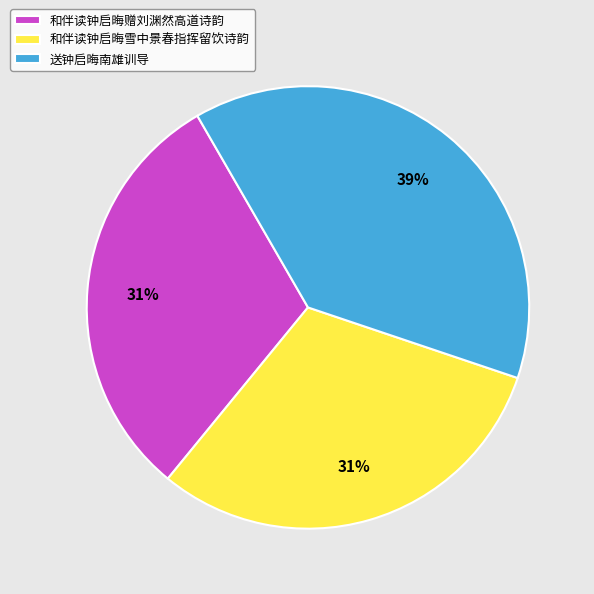

Combined, do 和伴读钟启晦赠刘渊然高道诗韵 and 和伴读钟启晦雪中景春指挥留饮诗韵 account for over 50%?

Yes